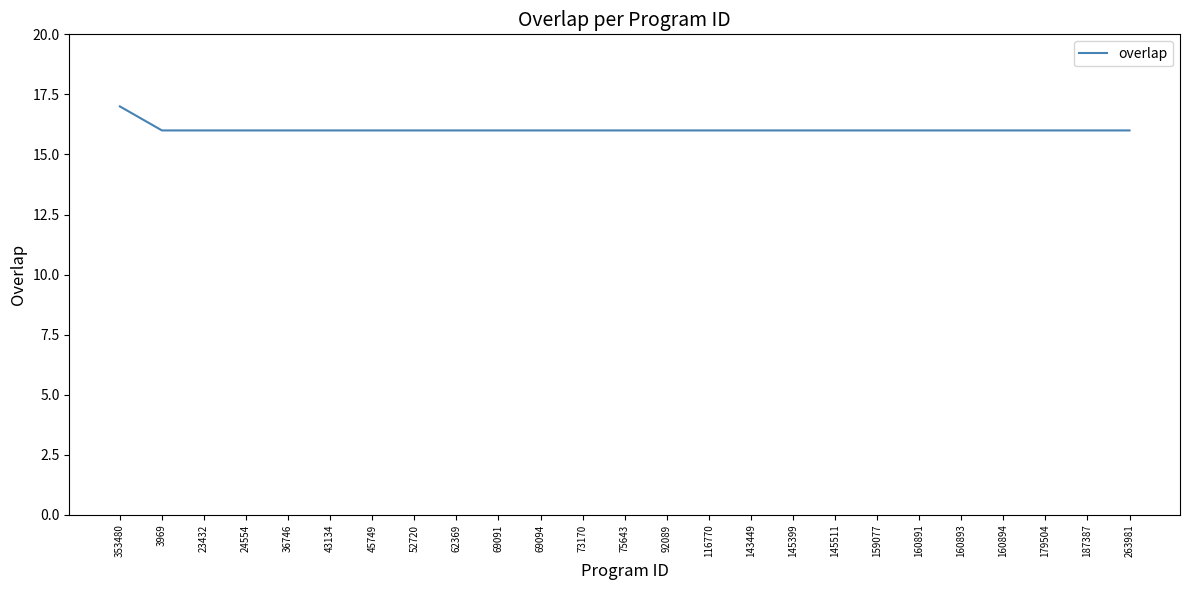

What position from the left is 73170?

12